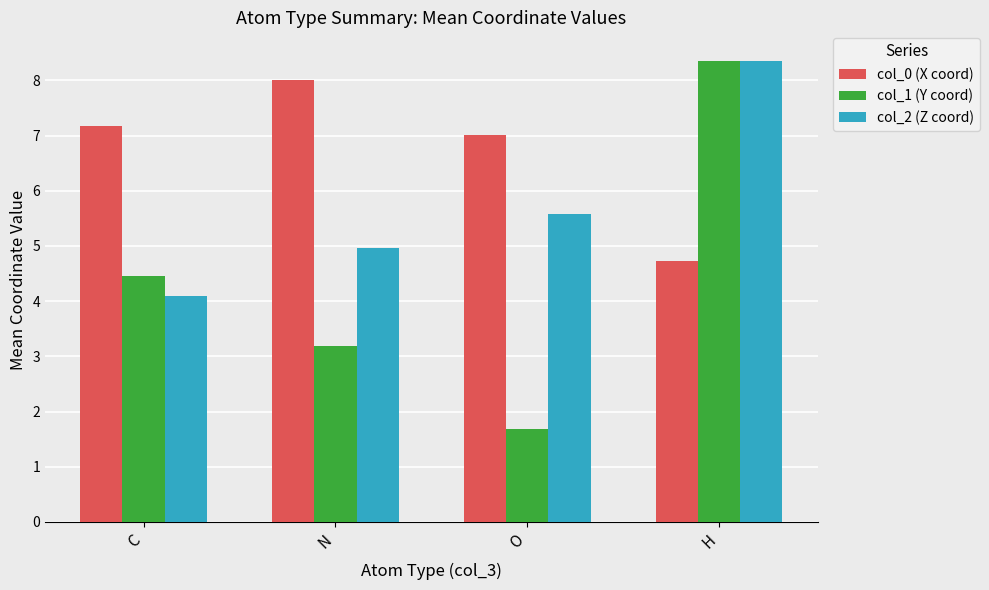

Rank the series at N from lowest to highest value.

col_1 (Y coord), col_2 (Z coord), col_0 (X coord)